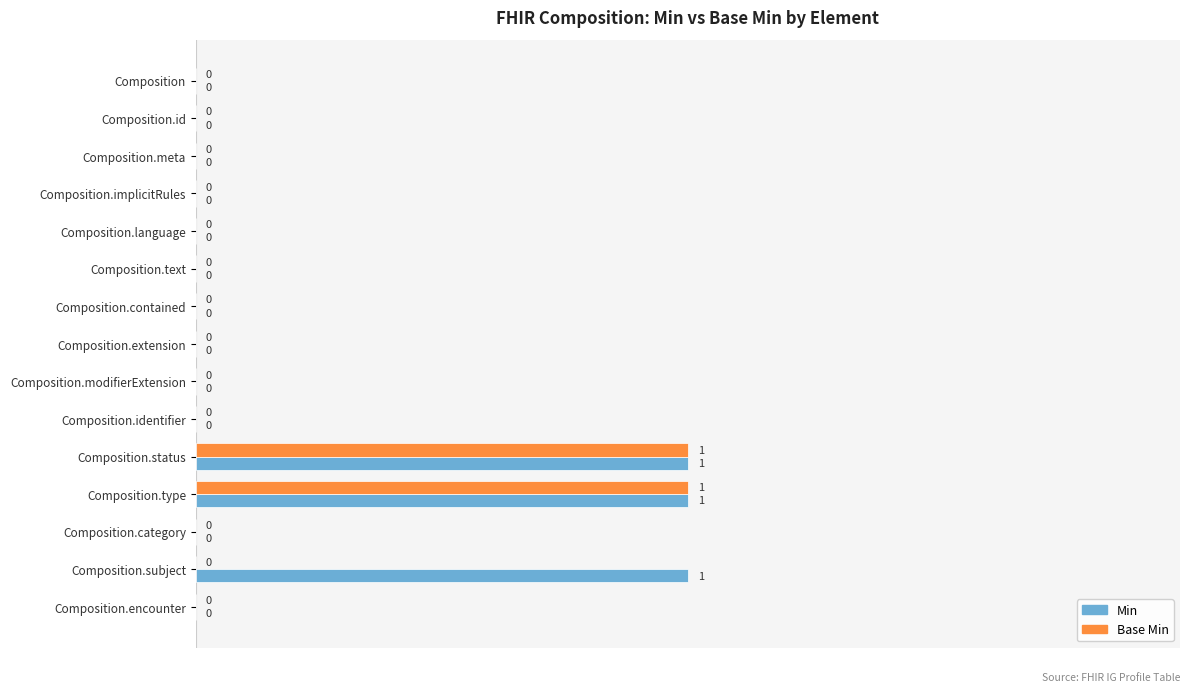

How many Min values are between 0 and 1?

15